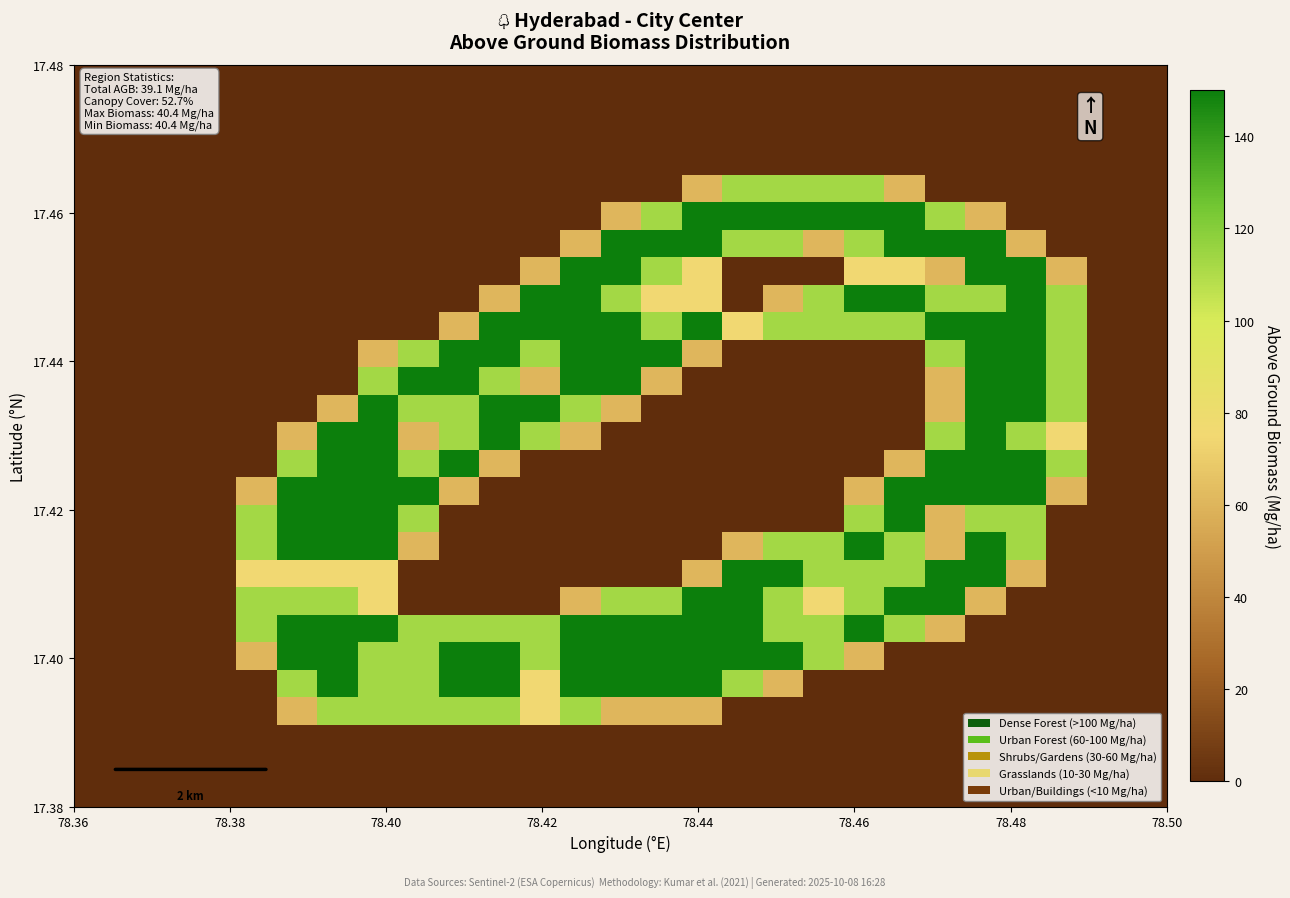

How many series are shown in this chart?

27